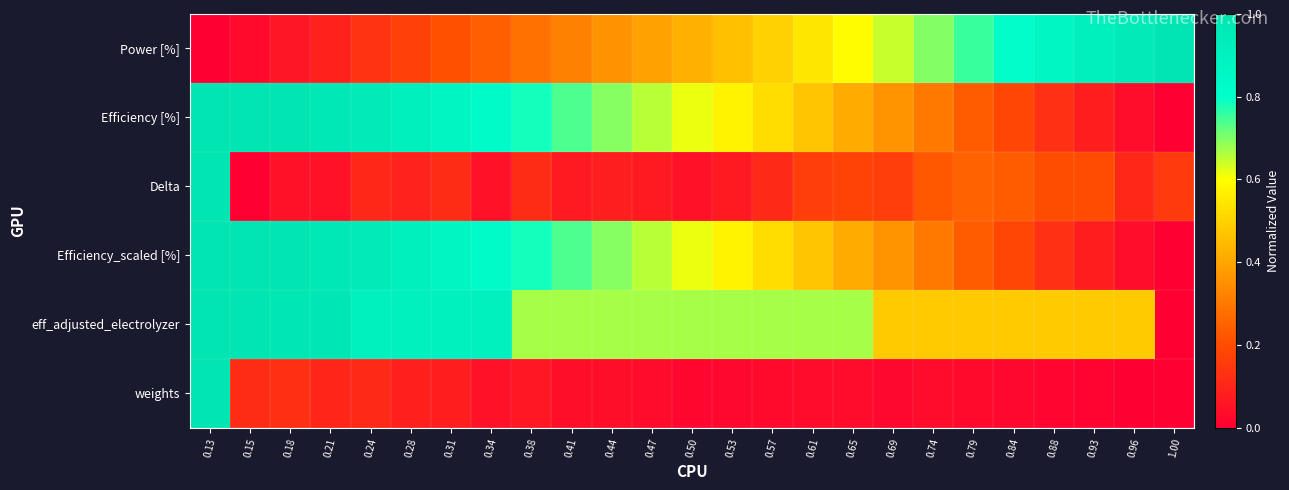

At how many categories does at least one series exceed 0?

25